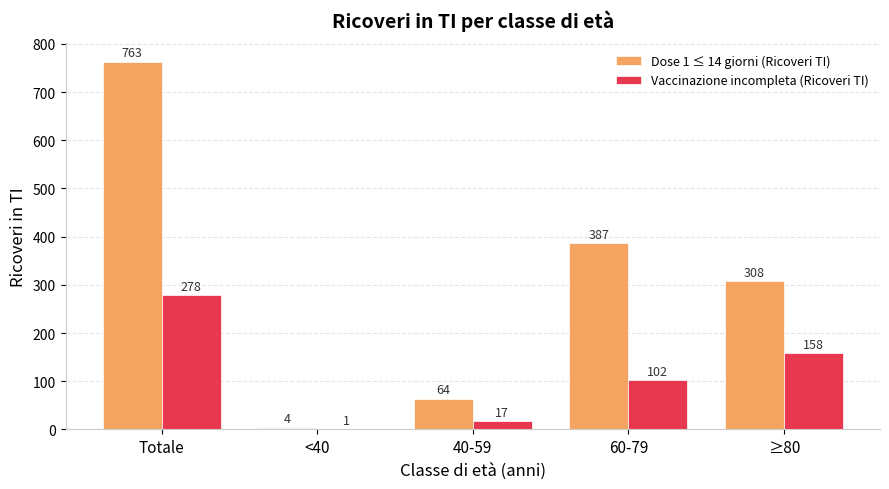

How many series are shown in this chart?

2